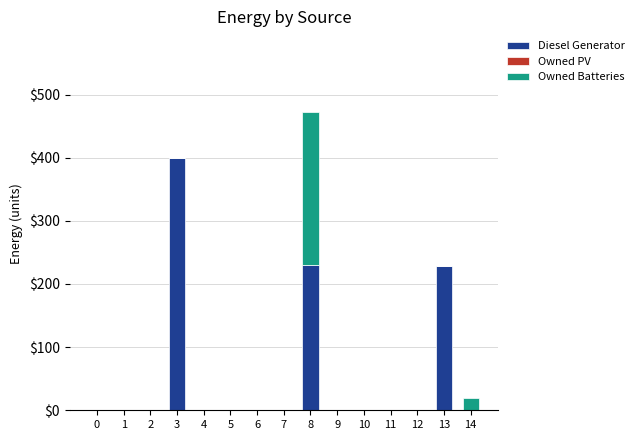

What is the sum of the Diesel Generator values at 8 and 13?

459